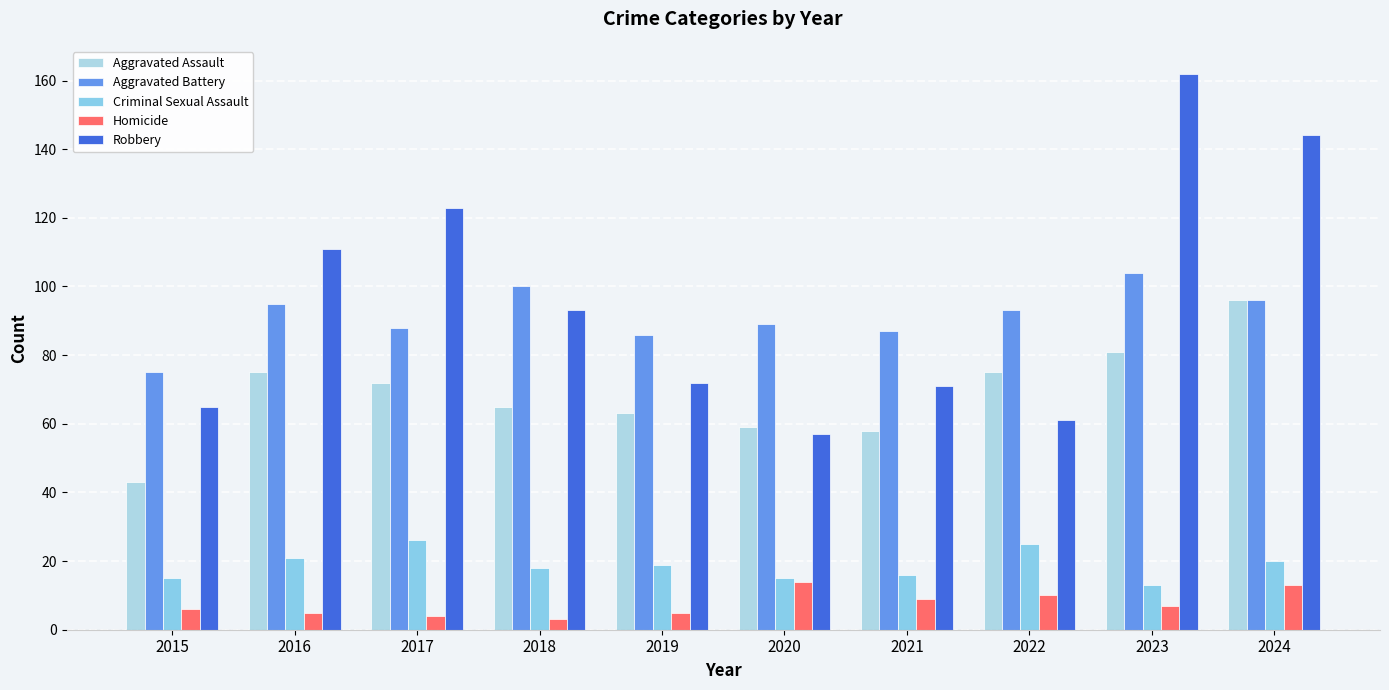

Which has a higher value, 2024 or 2023?

2024